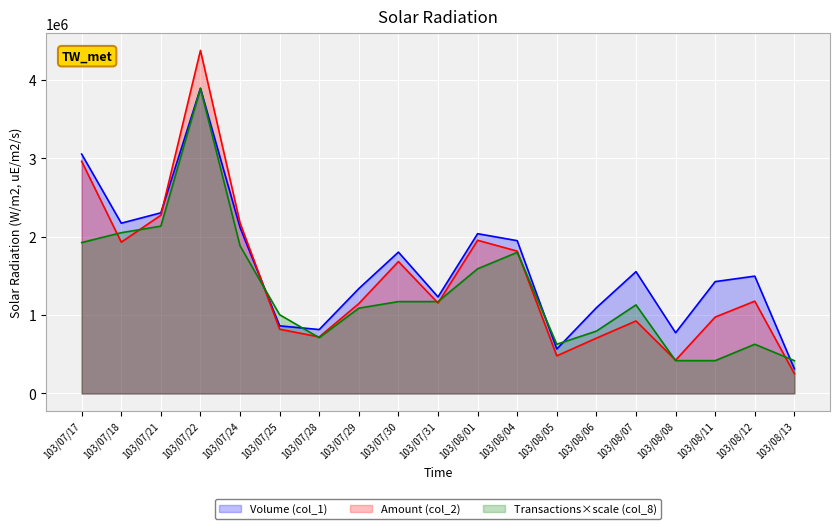

Where do Transactions (col_8) and Volume (col_1) first cross each other?

103/07/24 and 103/07/25